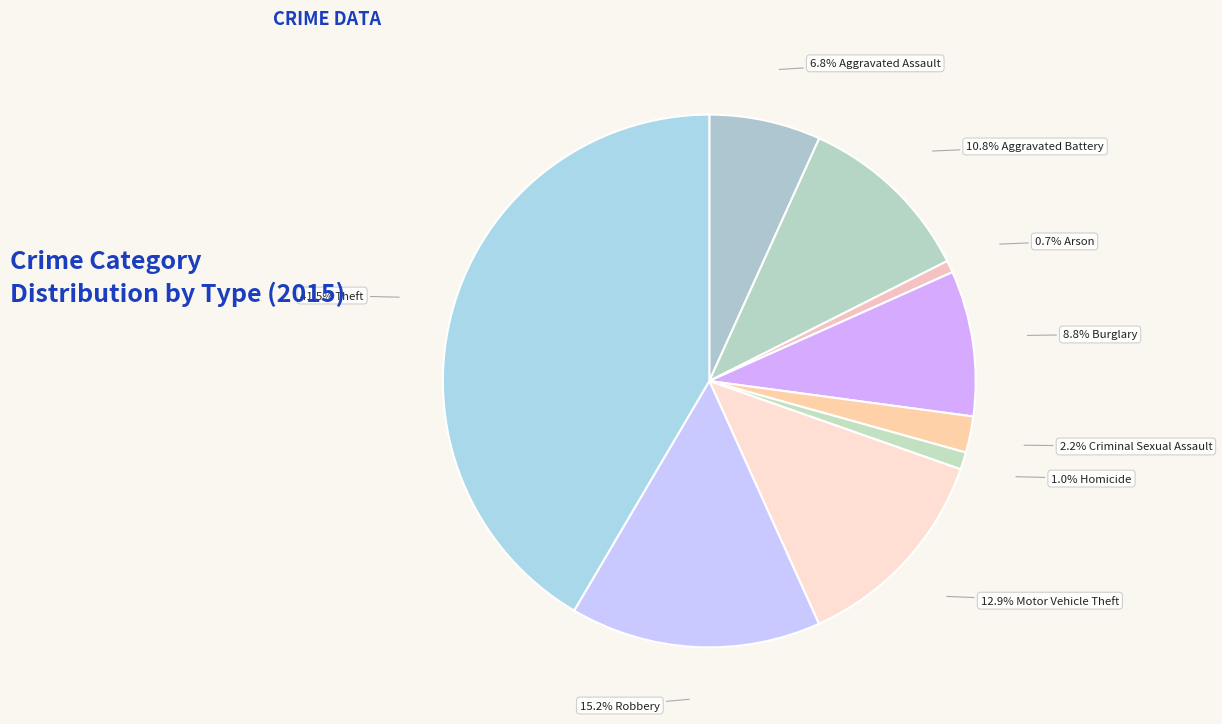

How many segments does this pie chart have?

9